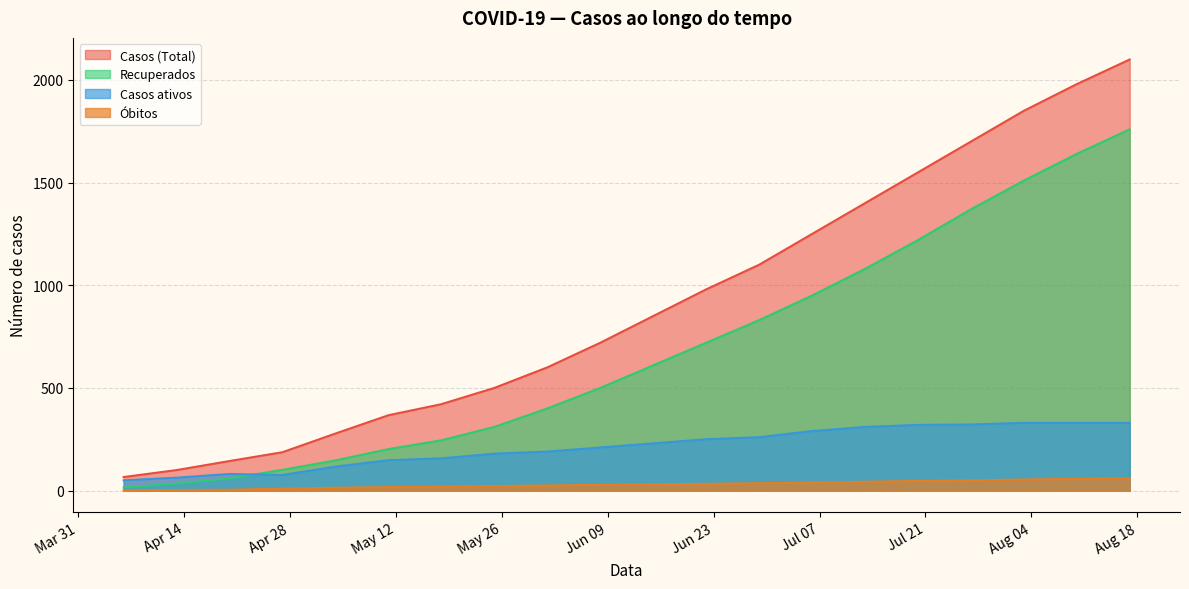

Reading left to right, what are all the values shown in this chart?

Casos (Total): 66	100	144	187	278	367	421	500	600	720	850	980	1100	1250	1400	1550	1700	1850	1980	2100
Recuperados: 15	34	59	101	147	202	245	310	400	500	610	720	830	950	1080	1220	1370	1510	1640	1760
Casos ativos: 50	63	81	76	117	148	157	180	190	210	230	250	260	290	310	320	322	330	330	330
Óbitos: 1	3	4	10	14	17	19	22	25	28	30	33	36	39	43	47	50	54	57	60